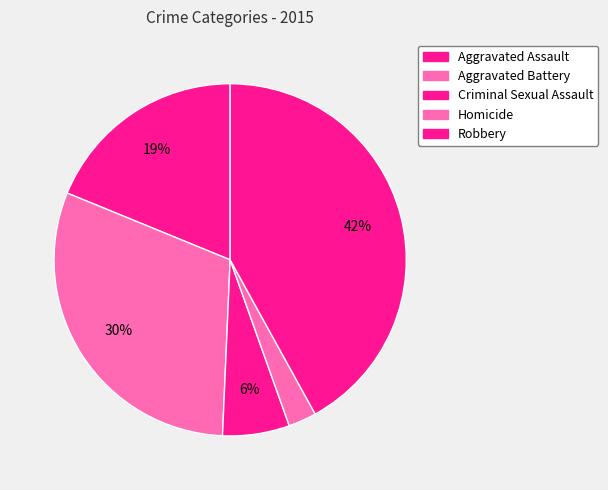

Rank the categories by value from highest to lowest.

Robbery, Aggravated Battery, Aggravated Assault, Criminal Sexual Assault, Homicide